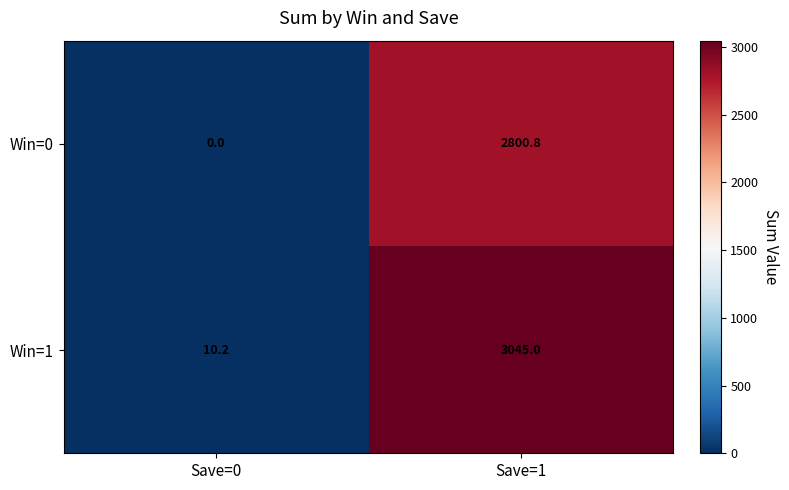

What is the difference between the highest and lowest values at Save=0?

10.2